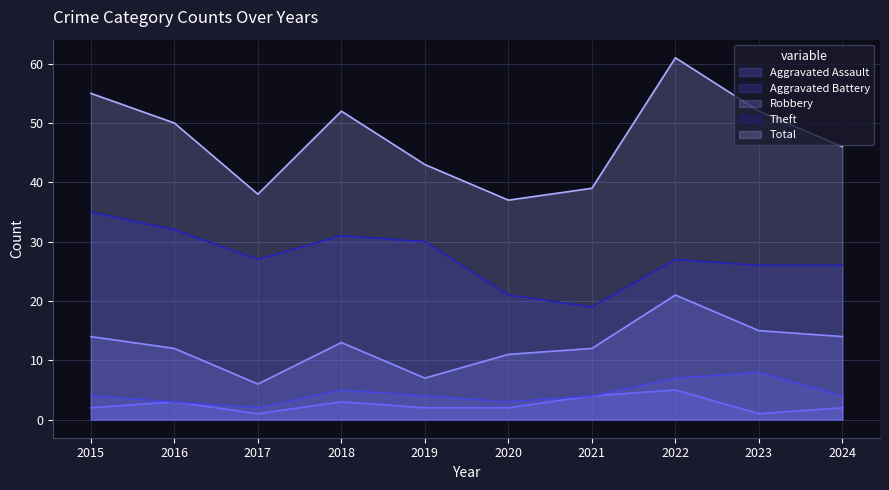

At 2020, list the series in order from smallest to largest.

Aggravated Assault, Aggravated Battery, Robbery, Theft, Total